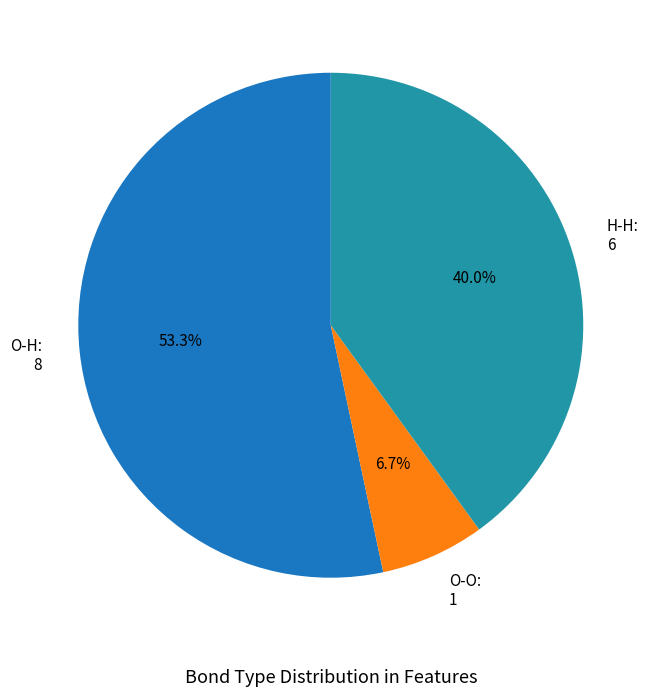

Rank the categories by value from highest to lowest.

O-H, H-H, O-O